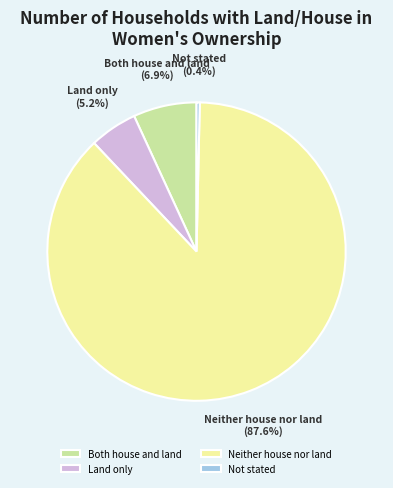

Which category has the biggest portion of the pie?

Neither house nor land